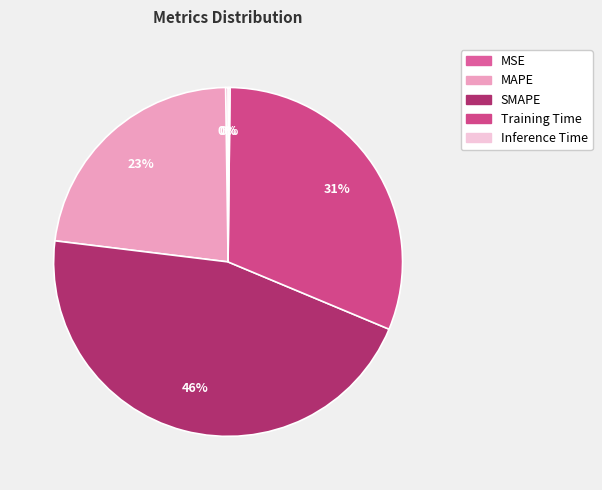

What percentage is the MAPE slice, to the nearest percent?

23%